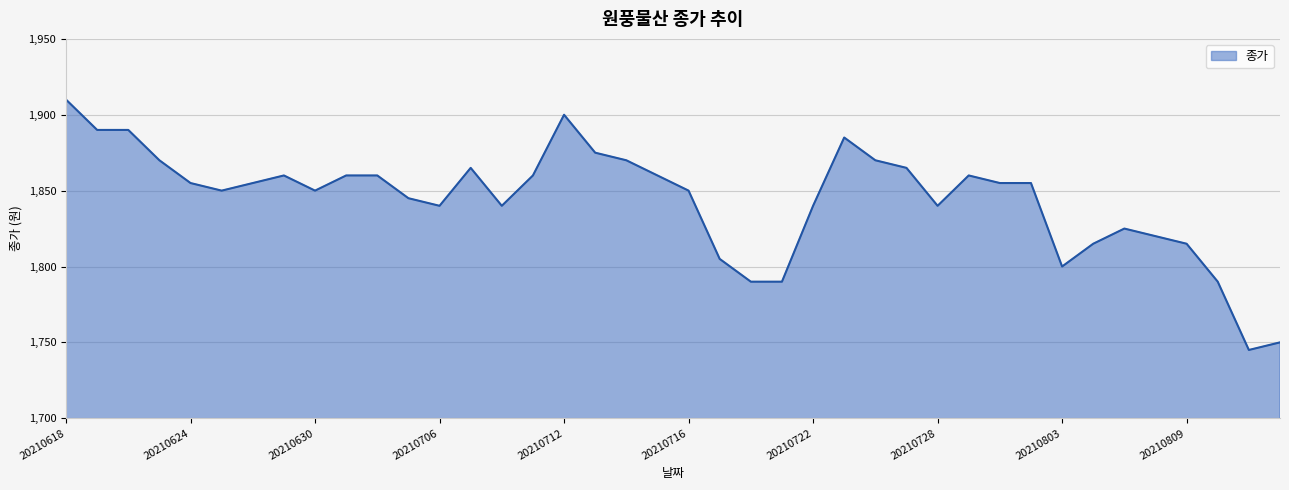

What is the maximum value shown in the chart?

1910